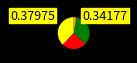

Is there a majority slice in this chart?

No